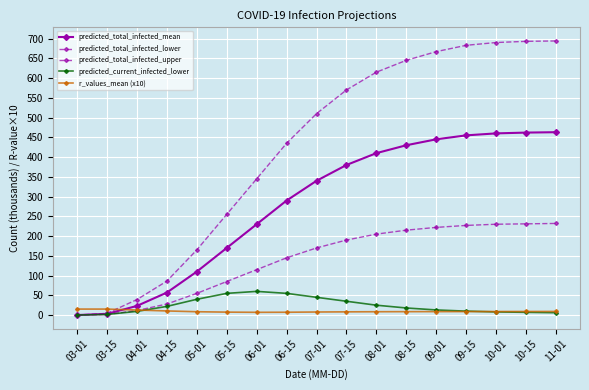

Read the predicted_total_infected_lower value at 04-01.

11.6